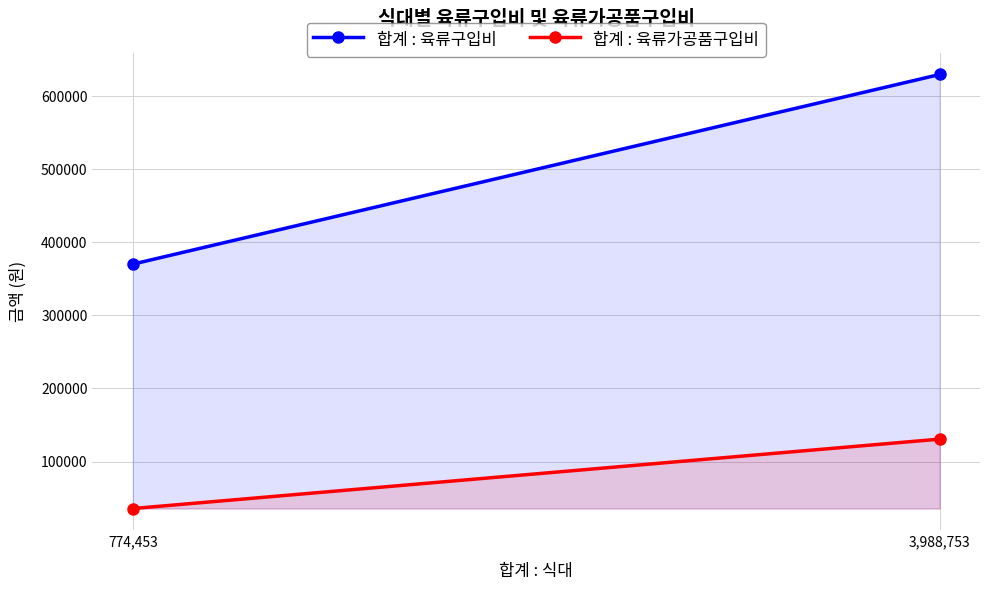

How many 합계 : 육류가공품구입비 values are between 35675 and 130646?

2